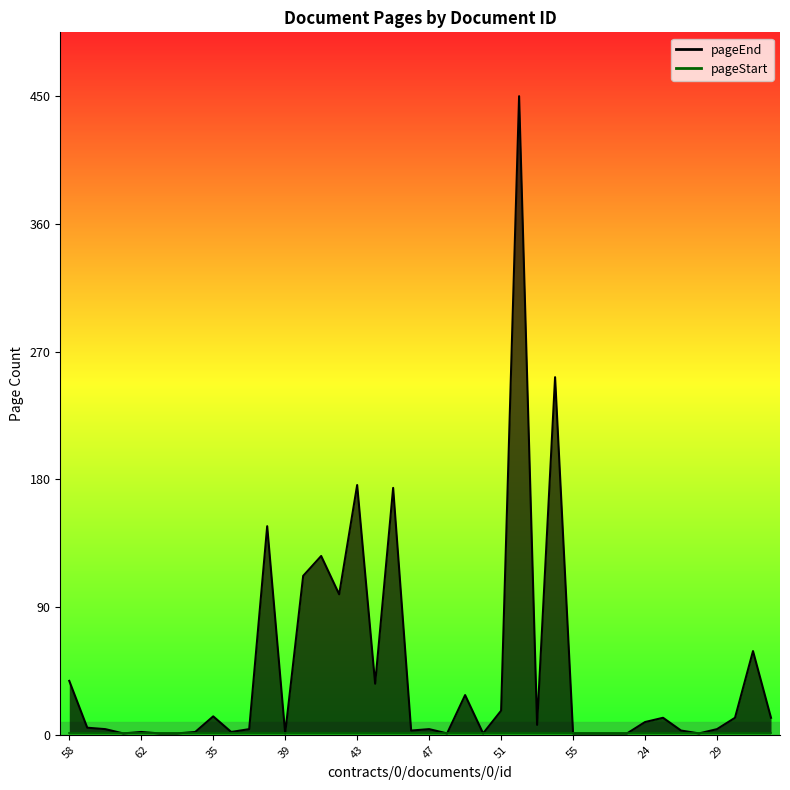

List the series in order of their overall mean, highest first.

pageEnd, pageStart